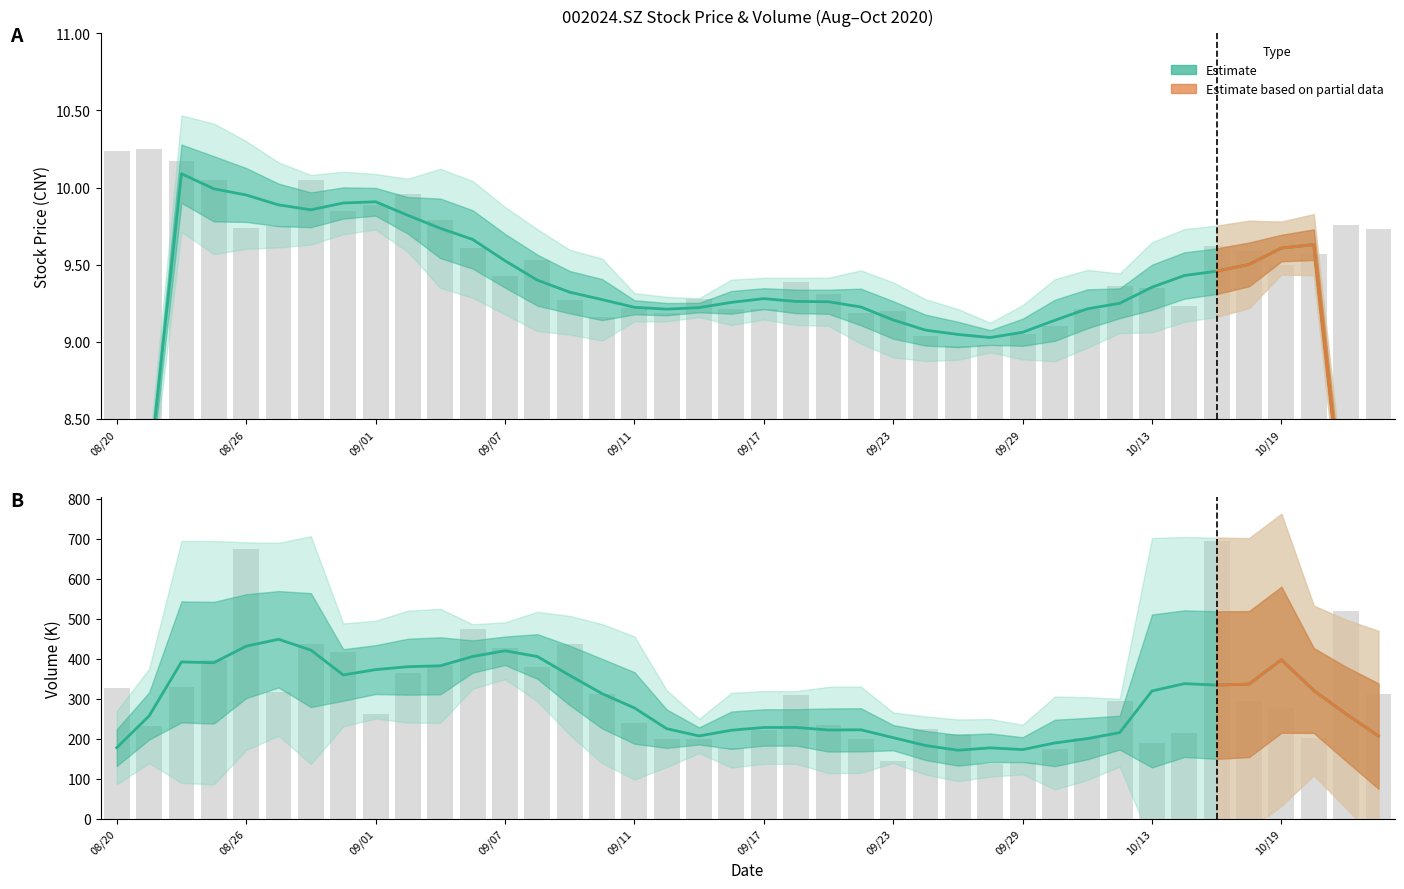

What is the sum of the close values at 20200911 and 20200825?

19.3